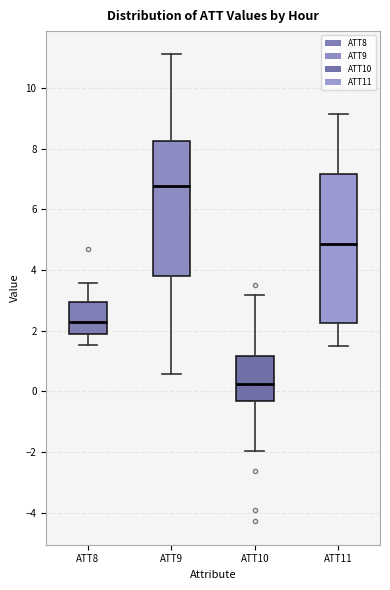

Reading left to right, transcribe this box plot: for each box, give where its median line is, the range the box spans, and where its two whiskers end, as read against the y-axis. The values are not printed on the chart, so give them approximately, as read against the axis.

ATT8: median 2.2, box 2.0 to 3.0, whiskers 1.6 to 3.6
ATT9: median 6.8, box 3.8 to 8.2, whiskers 0.6 to 11.0
ATT10: median 0.2, box -0.4 to 1.2, whiskers -2.0 to 3.2
ATT11: median 4.8, box 2.2 to 7.2, whiskers 1.4 to 9.2